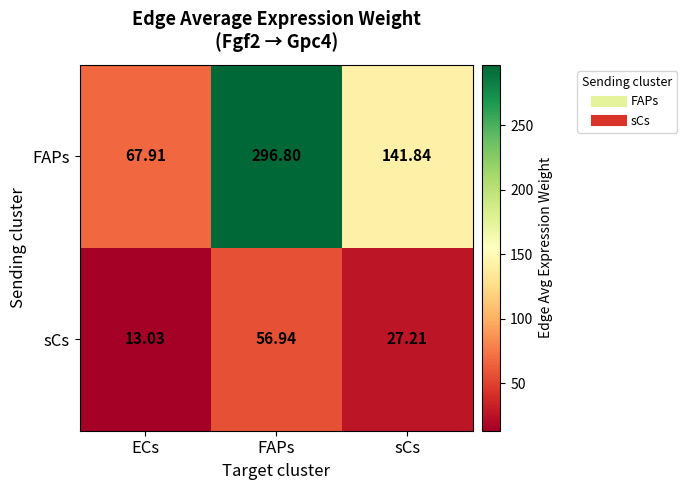

Where is FAPs nearest to the value 182?

sCs